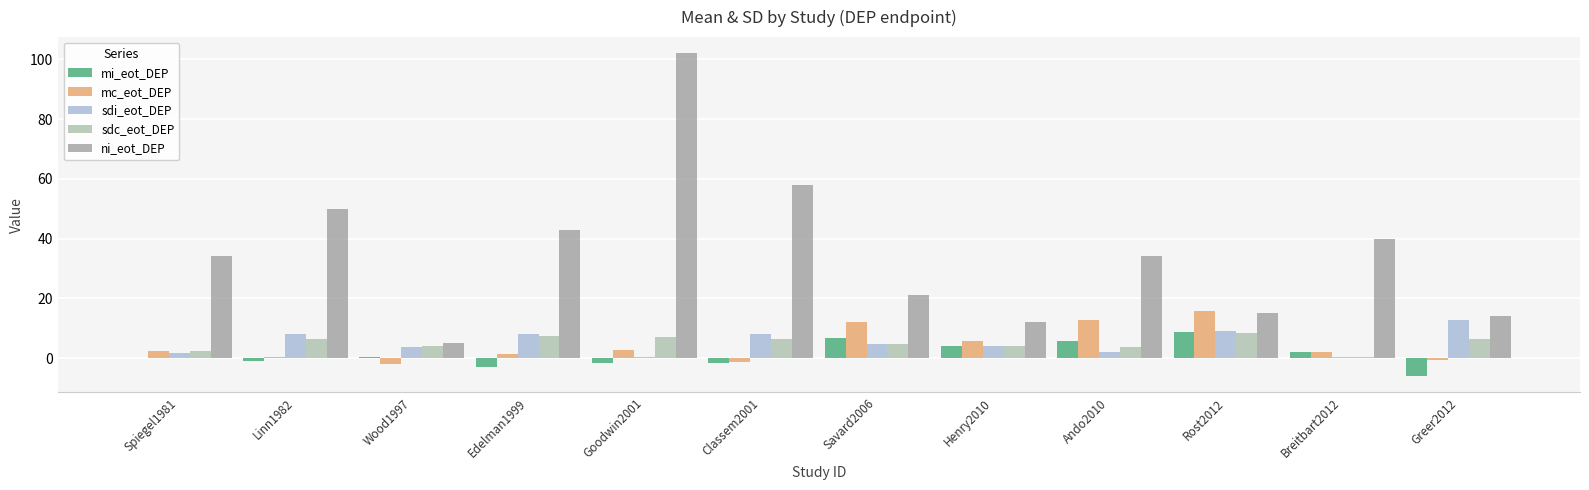

What are all the series names shown in the legend?

mi_eot_DEP, mc_eot_DEP, sdi_eot_DEP, sdc_eot_DEP, ni_eot_DEP